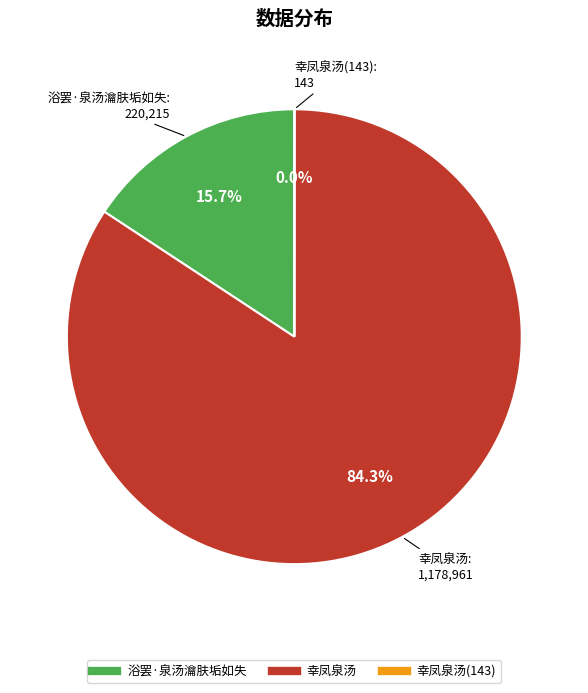

Is there any slice that represents more than half of the pie?

Yes